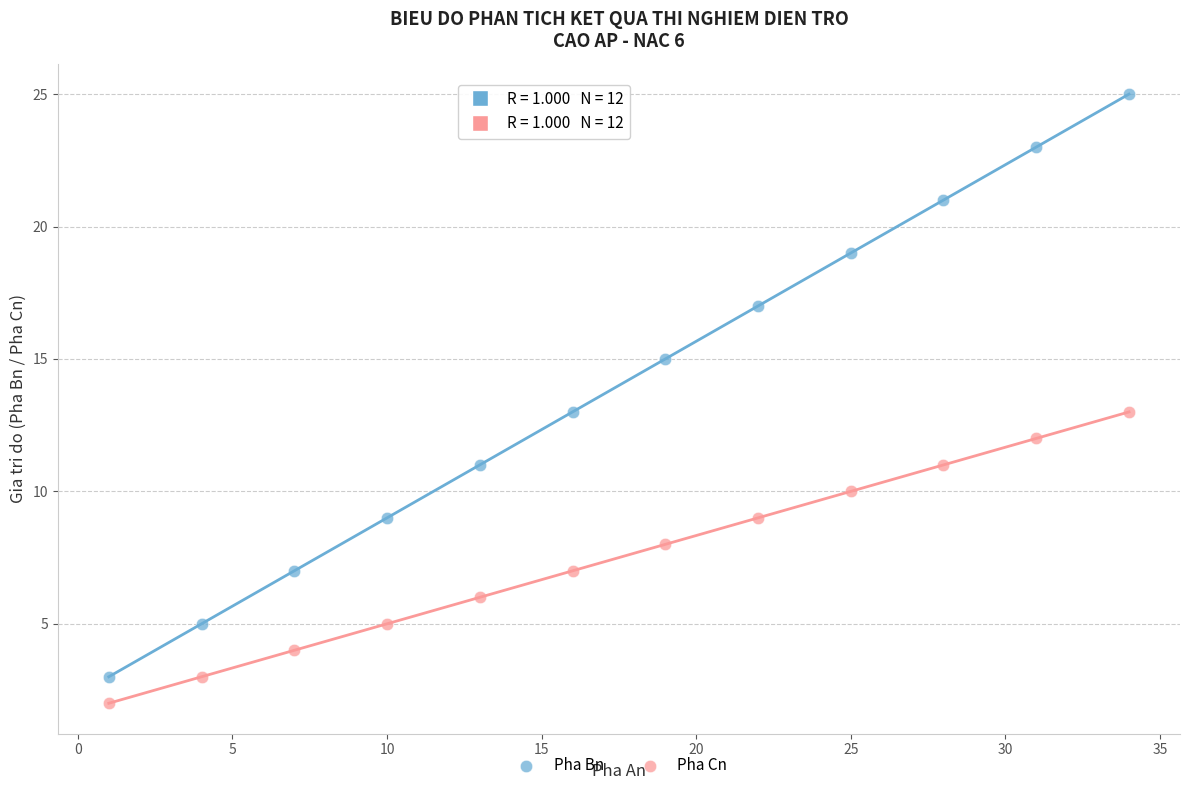

Which series contains the lowest Y value?

Pha Cn